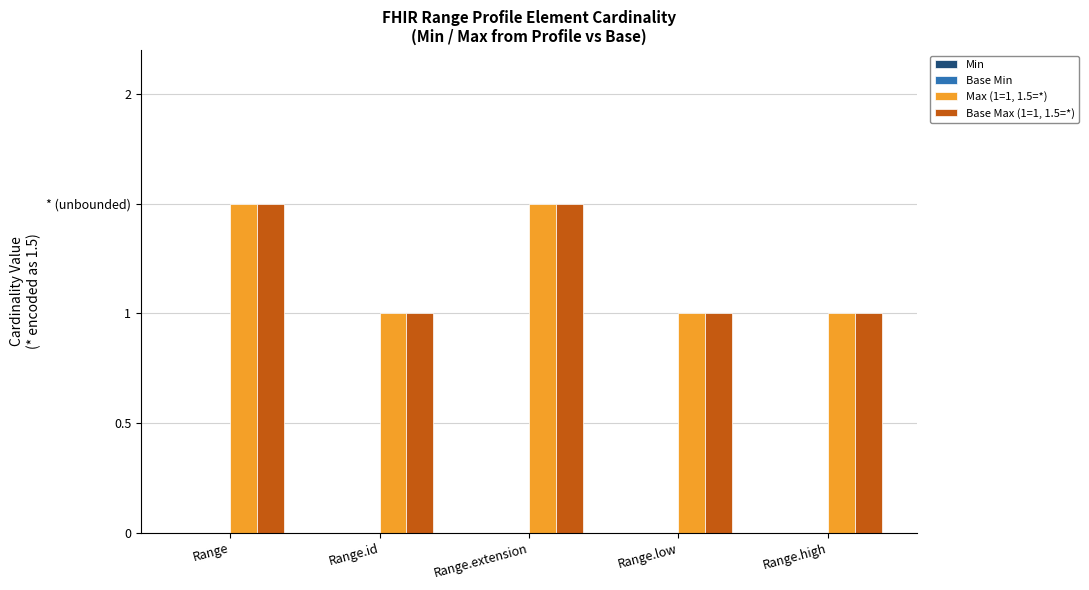

Which series has the largest total across all categories?

Max (1=1, 1.5=*)